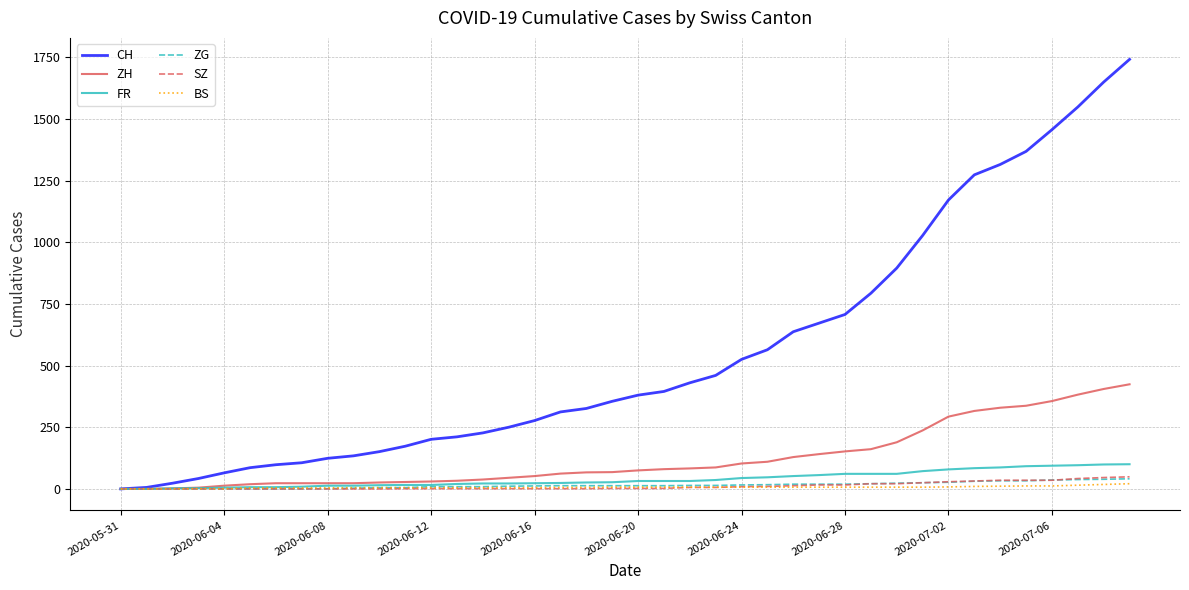

Which series has the widest spread of values?

CH